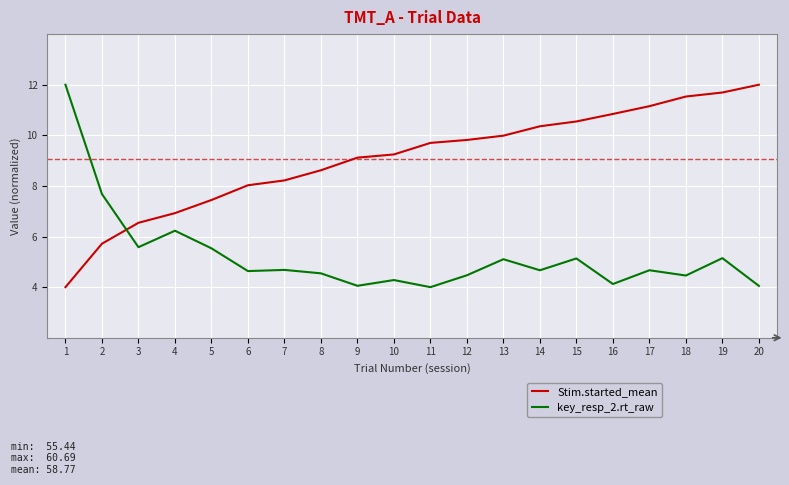

What is the sum of all Stim.started_mean values?

181.5